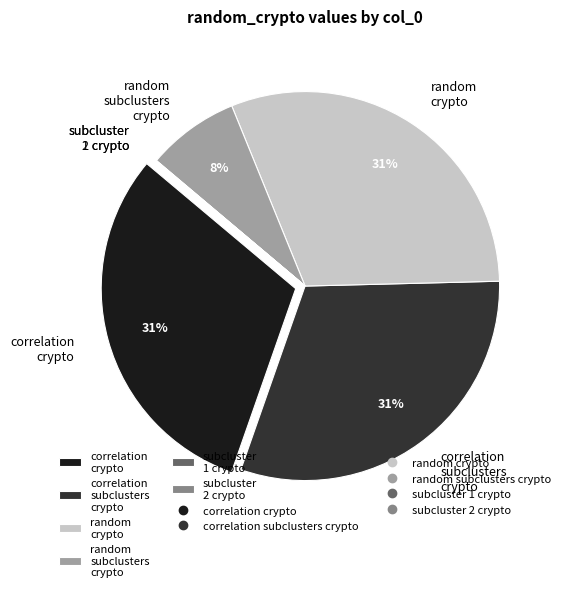

What percentage is the random subclusters crypto slice, to the nearest percent?

8%